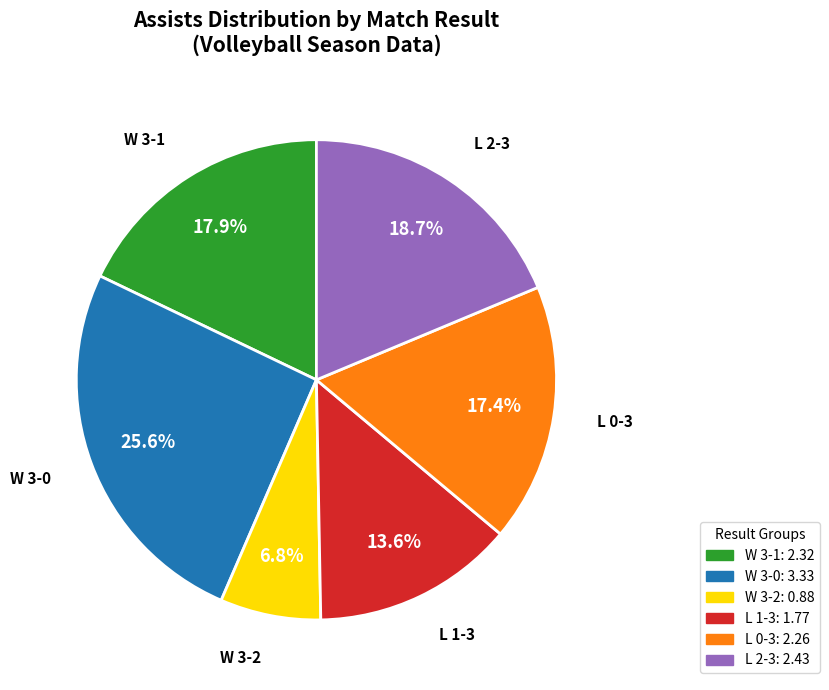

Count the number of slices in the pie.

6